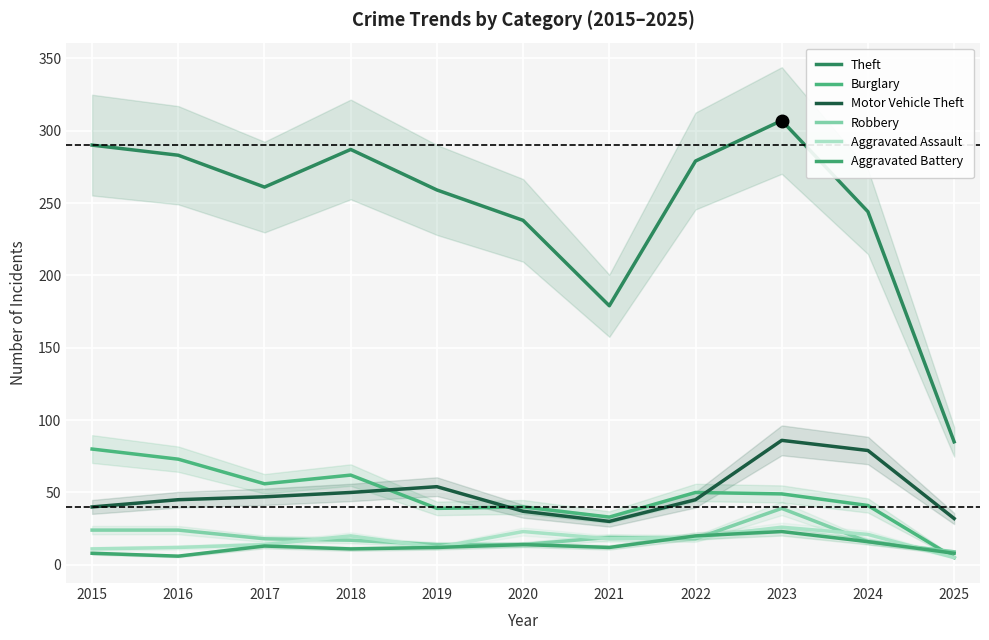

Is the value of Robbery at 2023 greater than the value of Theft at 2020?

No